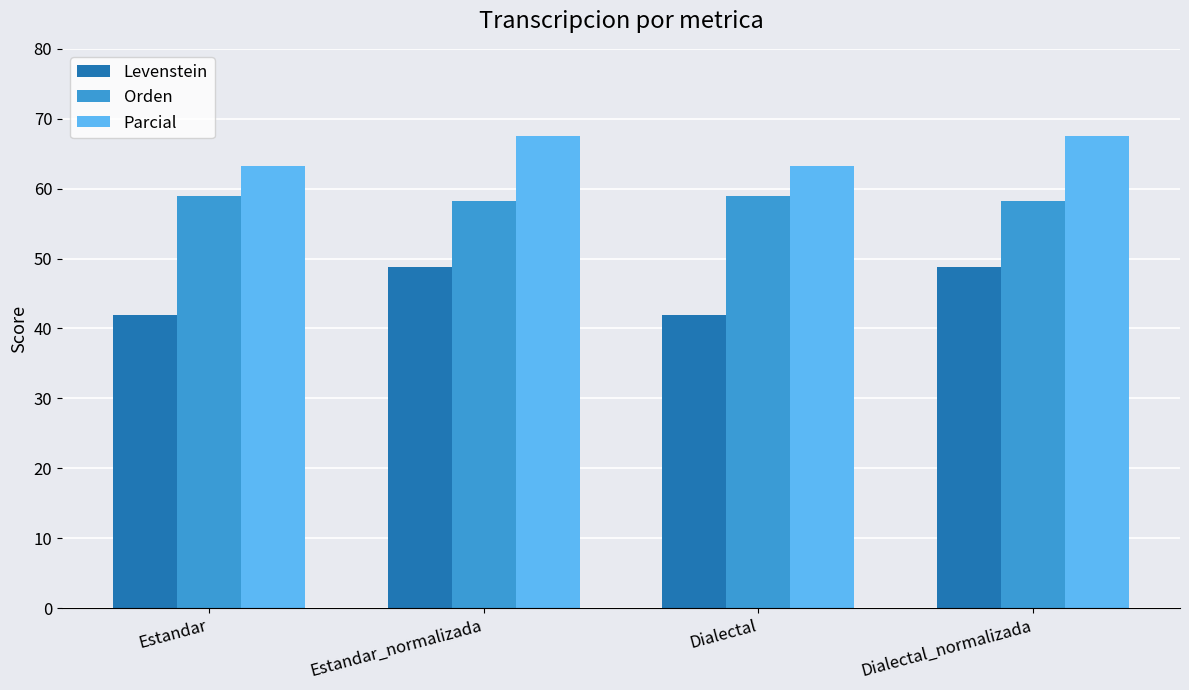

What is the total value across all series at Dialectal_normalizada?

174.5